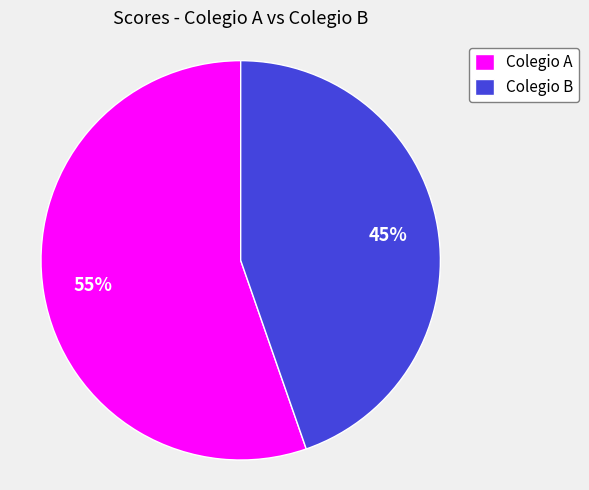

True or false: Colegio A accounts for 55% of the total.

True